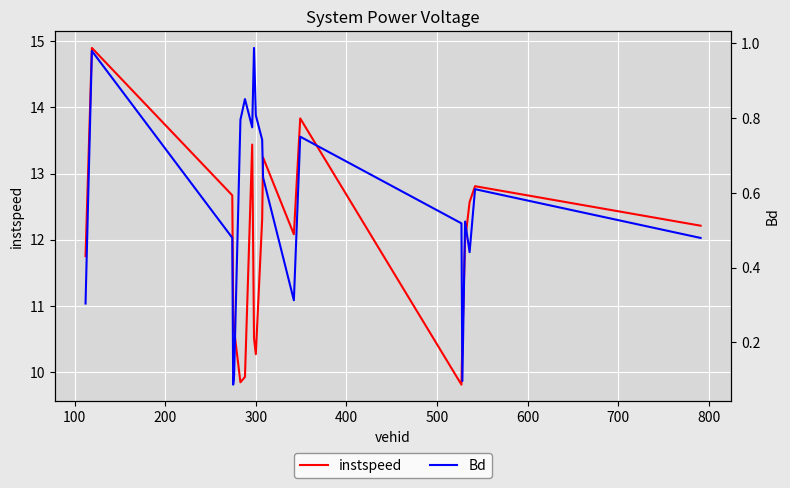

In instspeed, how many points are higher than both neighbors (excluding endpoints)?

5